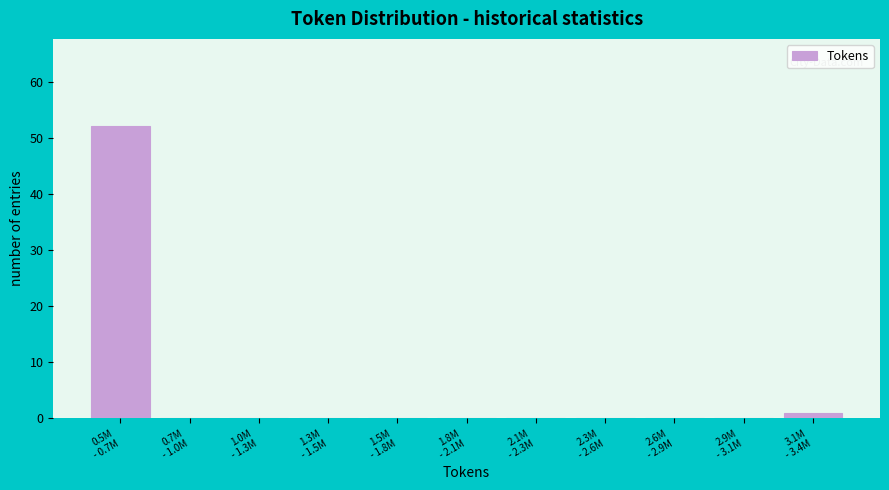

What is the sum of all values?

53